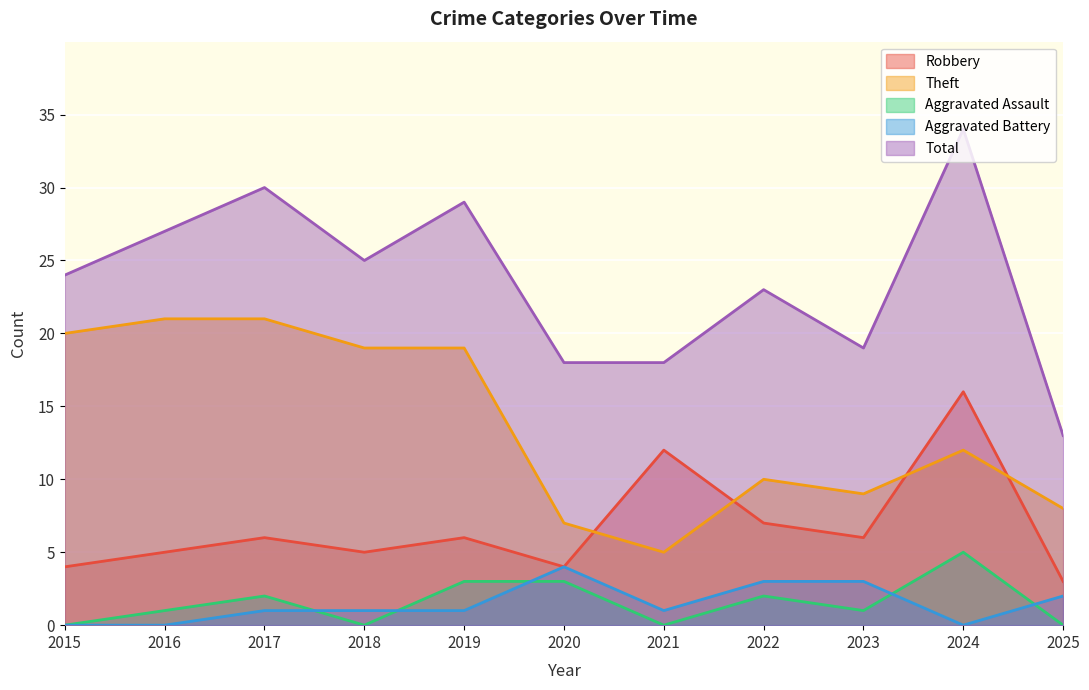

Which series has the largest range (max minus min)?

Total